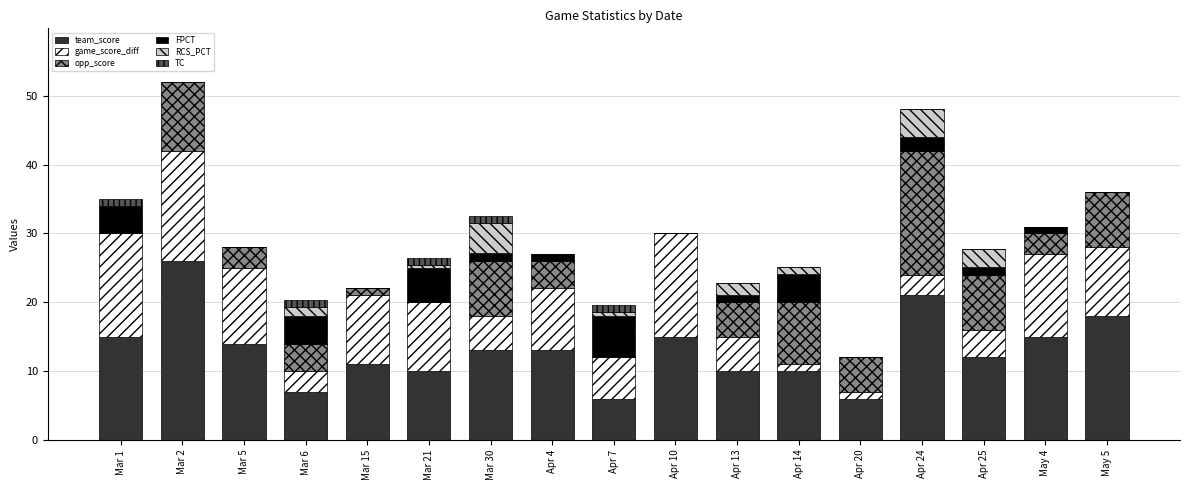

The team_score series shows 10.0 at Apr 14. True or false?

True